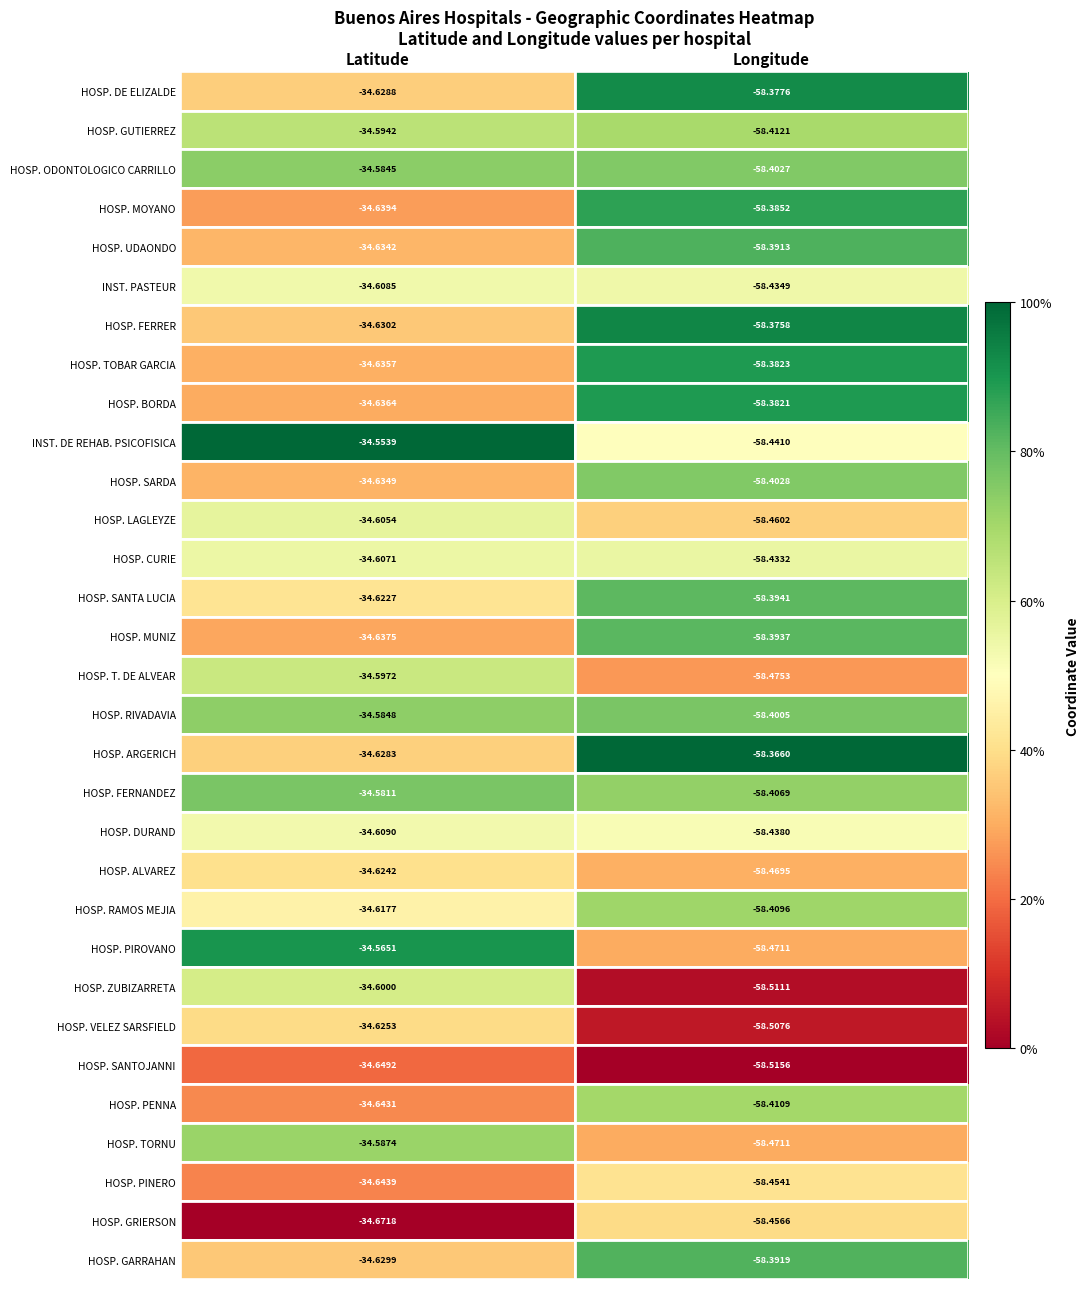

Count the number of categories in the chart.

2